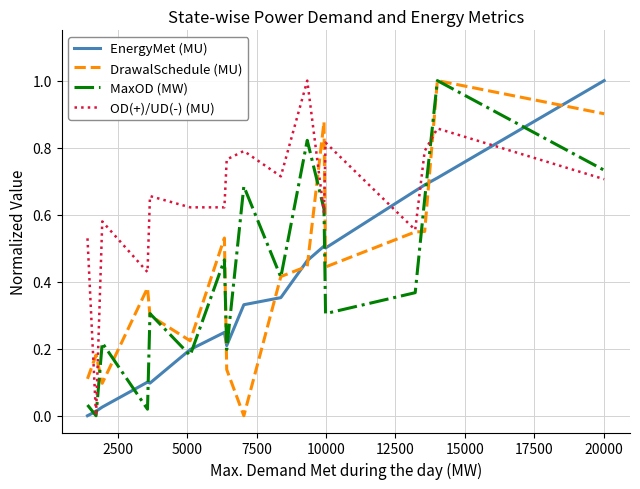

What is the maximum value for MaxOD (MW)?

1.0